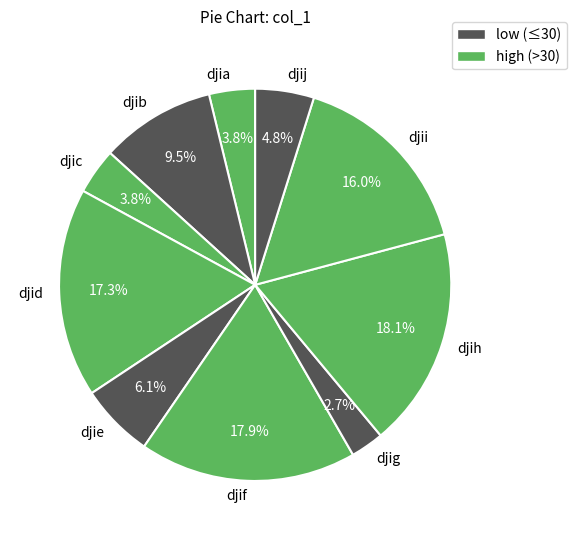

Which category has the smallest portion of the pie?

djig